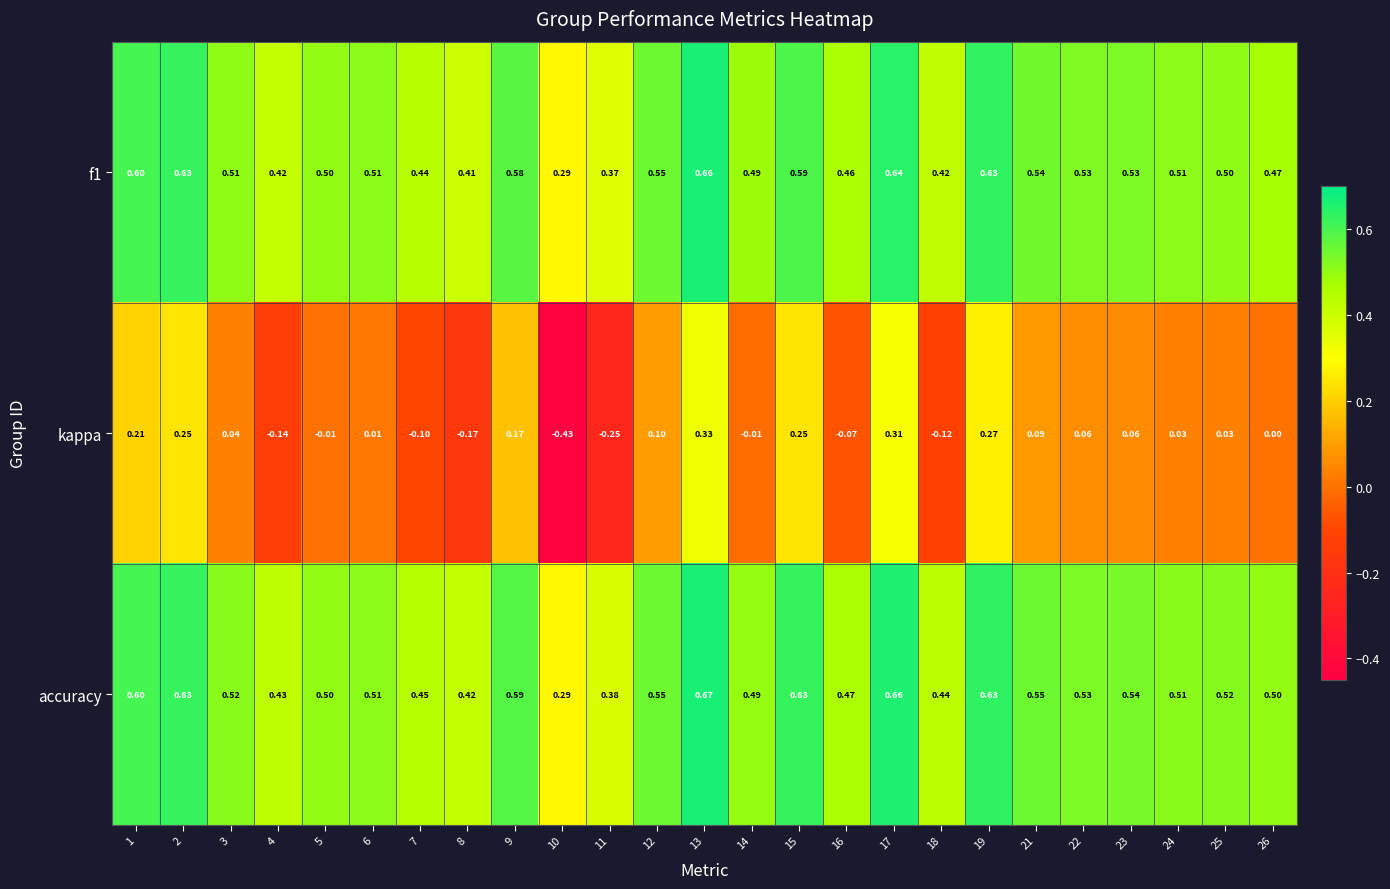

Which series has the widest spread of values?

kappa